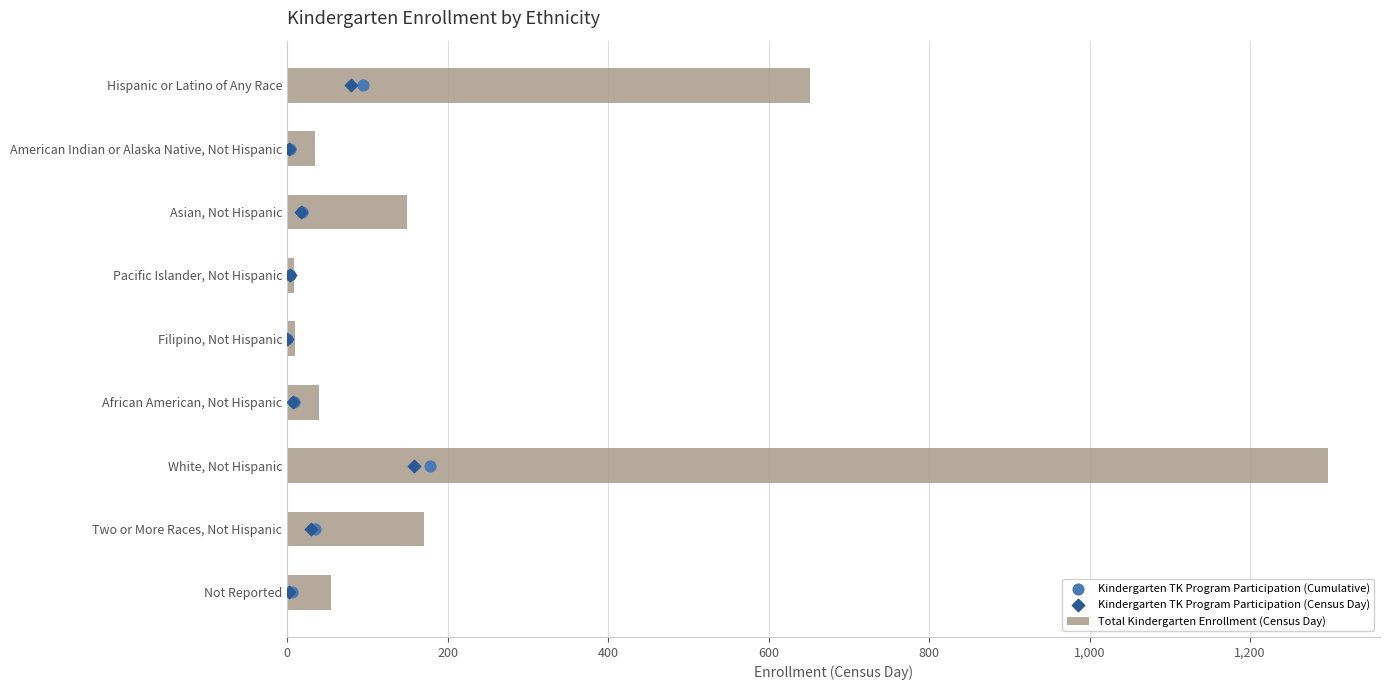

List the labels in order of Total Kindergarten Enrollment (Census Day) value, largest first.

White, Not Hispanic, Hispanic or Latino of Any Race, Two or More Races, Not Hispanic, Asian, Not Hispanic, Not Reported, African American, Not Hispanic, American Indian or Alaska Native, Not Hispanic, Filipino, Not Hispanic, Pacific Islander, Not Hispanic